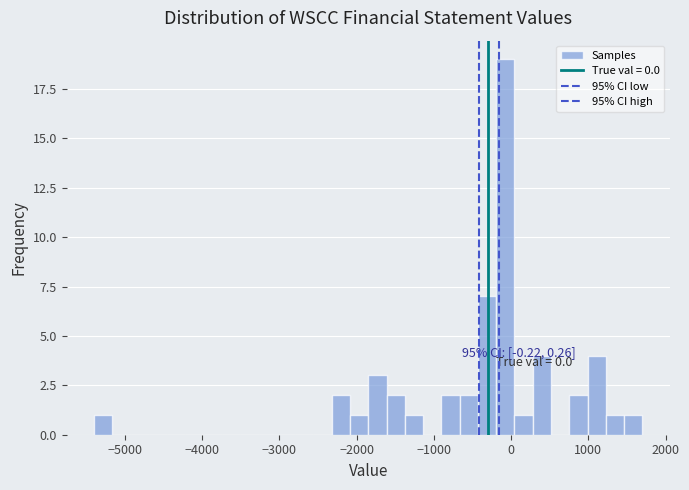

Around what value on the x-axis is the tallest bar? Give the approximate position of its centre, as read against the axis.

-100